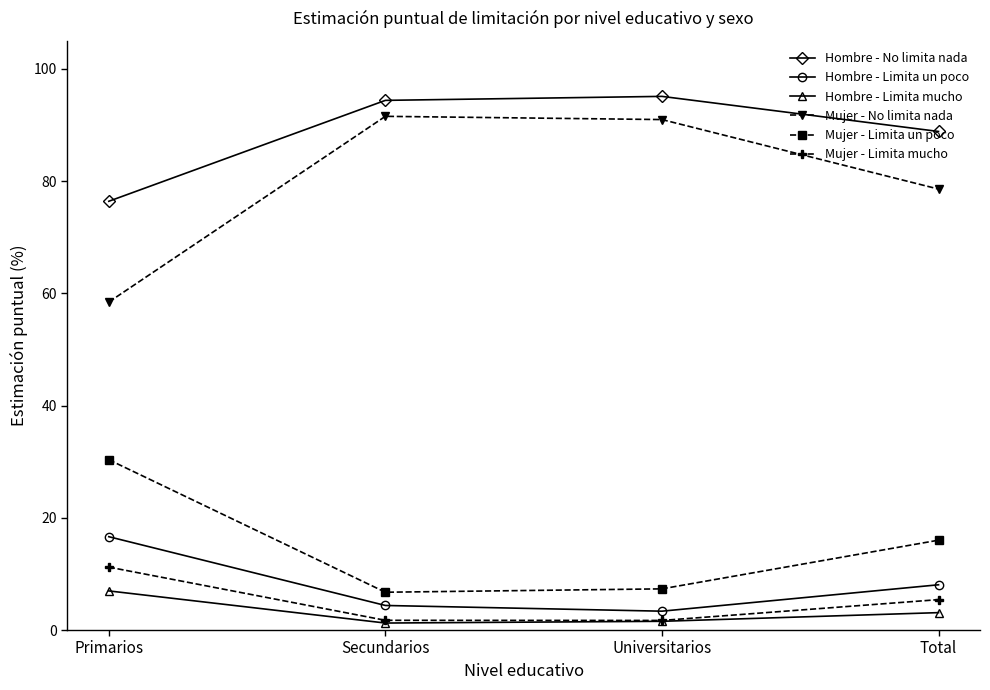

What is the label of the 1st point from the left?

Primarios